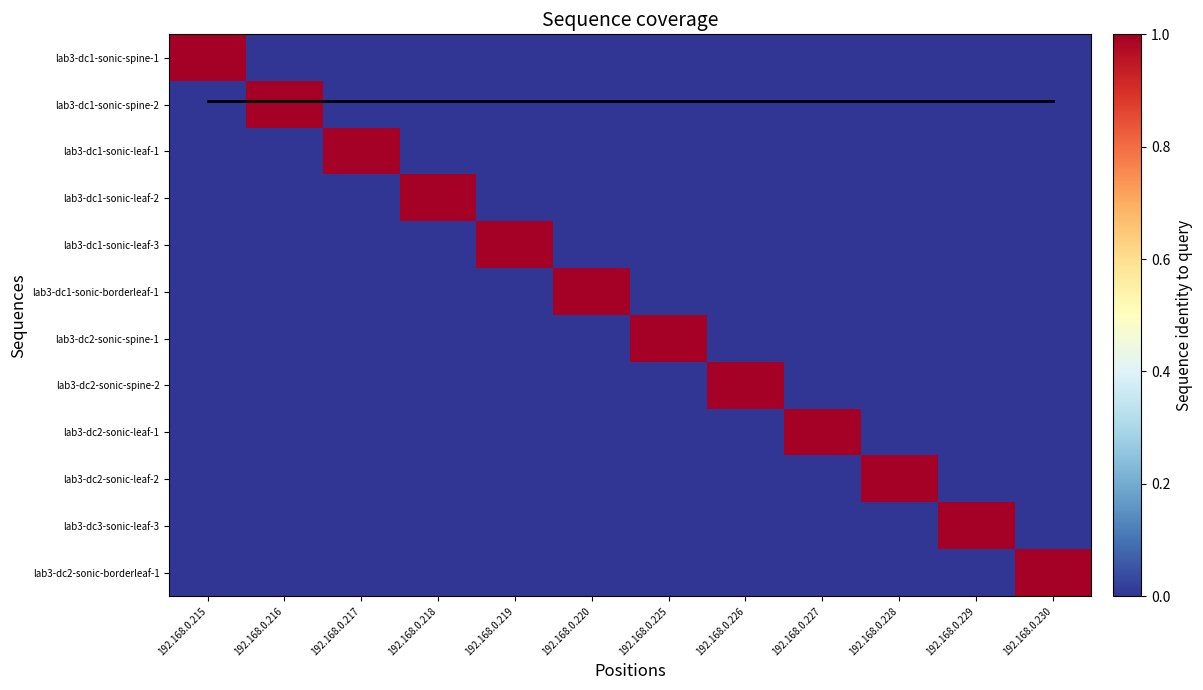

True or false: lab3-dc1-sonic-borderleaf-1 has a value of 0.0 at 192.168.0.219.

True